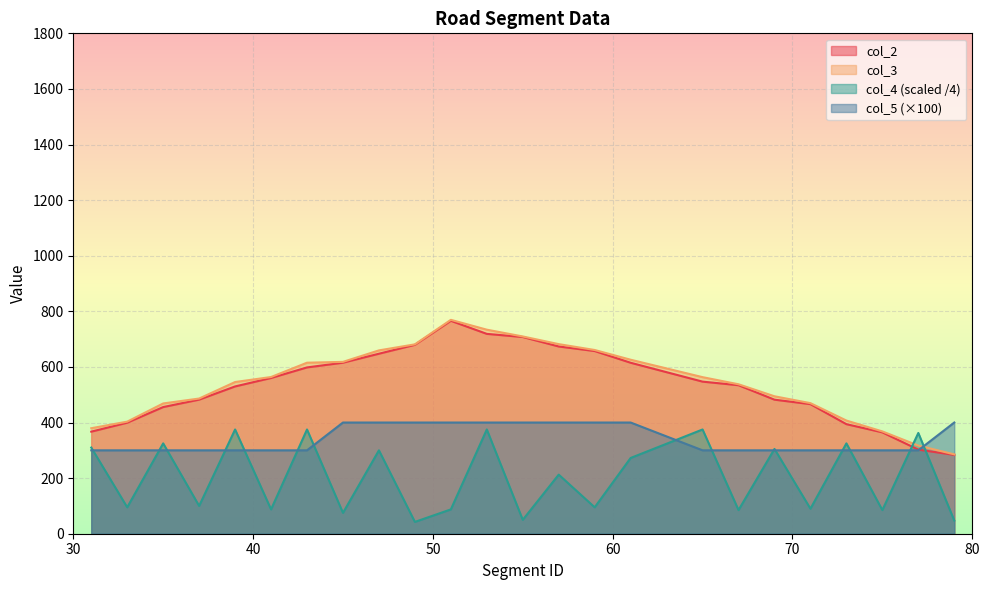

Reading left to right, transcribe all the data shown in this chart.

col_2: 367.1	399.4	455.6	482.3	529.8	560.2	598.2	615.2	647.5	679.5	765.9	718.9	707.6	673.5	657.1	615.0	547.1	534.2	482.2	466.1	394.1	364.6	302.5	283.6
col_3: 379.5	403.2	468.6	486.3	545.7	563.7	615.2	618.2	659.5	681.2	769.4	734.0	709.6	682.0	660.9	625.9	563.2	537.6	494.4	469.7	407.1	368.0	317.0	285.5
col_4: 310.0	95.0	325.0	100.0	375.0	87.5	375.0	75.0	300.0	42.5	87.5	375.0	50.0	212.5	95.0	272.5	375.0	85.0	305.0	90.0	325.0	85.0	362.5	47.5
col_5: 300.0	300.0	300.0	300.0	300.0	300.0	300.0	400.0	400.0	400.0	400.0	400.0	400.0	400.0	400.0	400.0	300.0	300.0	300.0	300.0	300.0	300.0	300.0	400.0